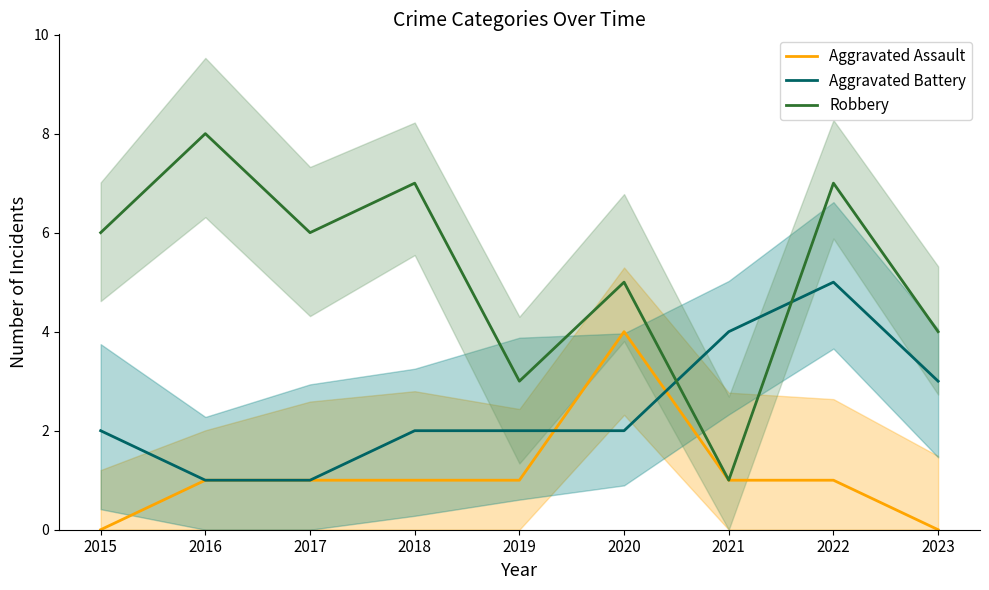

What is the average value of the Aggravated Battery series?

2